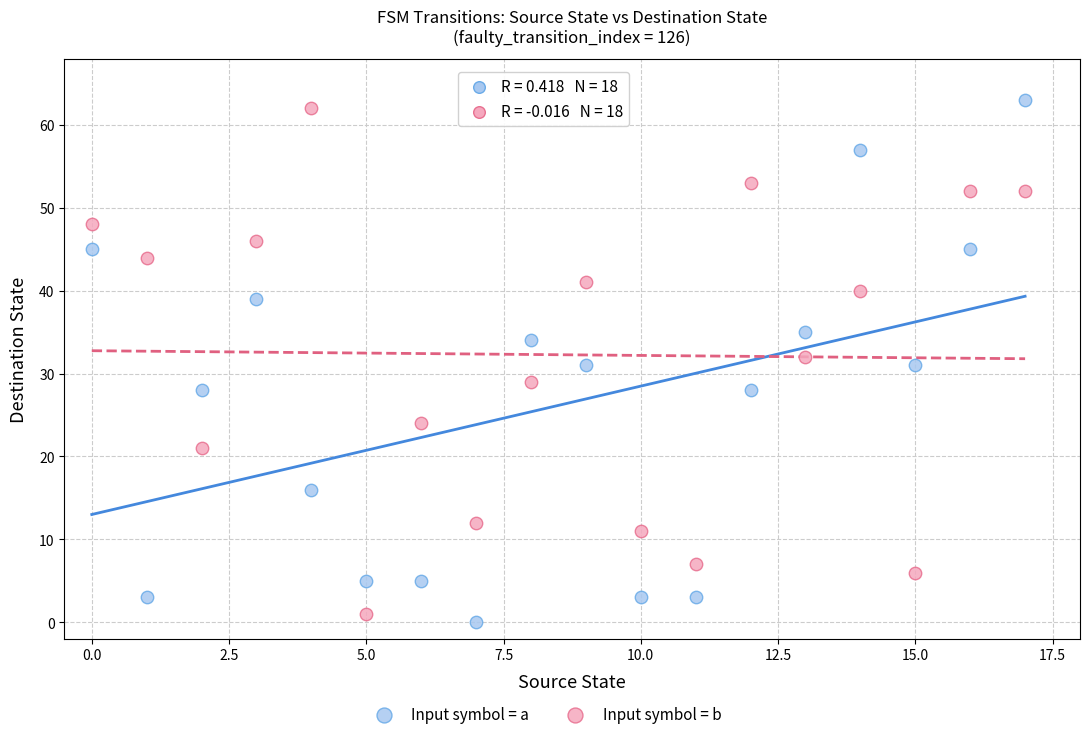

Across all data points, what is the range of Y values (max minus min)?

63